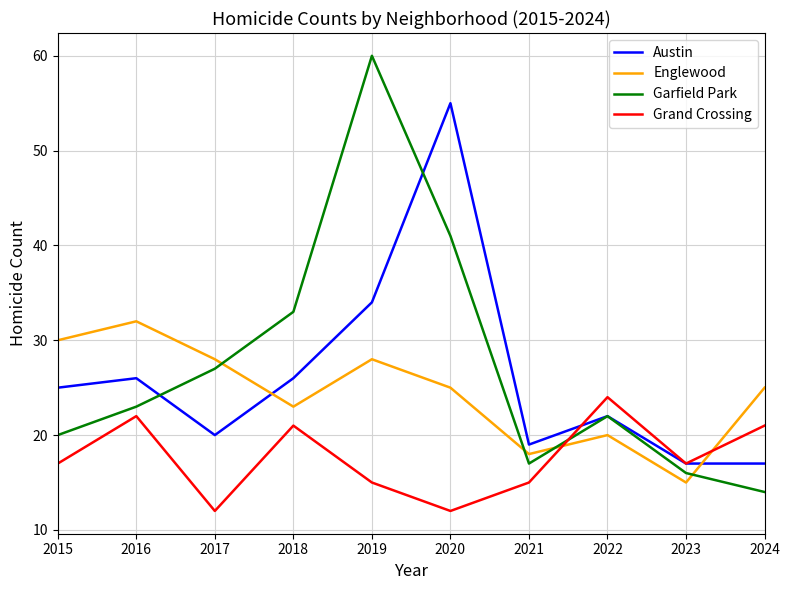

Reading left to right, list all the values displayed in this chart.

Austin: 25	26	20	26	34	55	19	22	17	17
Englewood: 30	32	28	23	28	25	18	20	15	25
Garfield Park: 20	23	27	33	60	41	17	22	16	14
Grand Crossing: 17	22	12	21	15	12	15	24	17	21